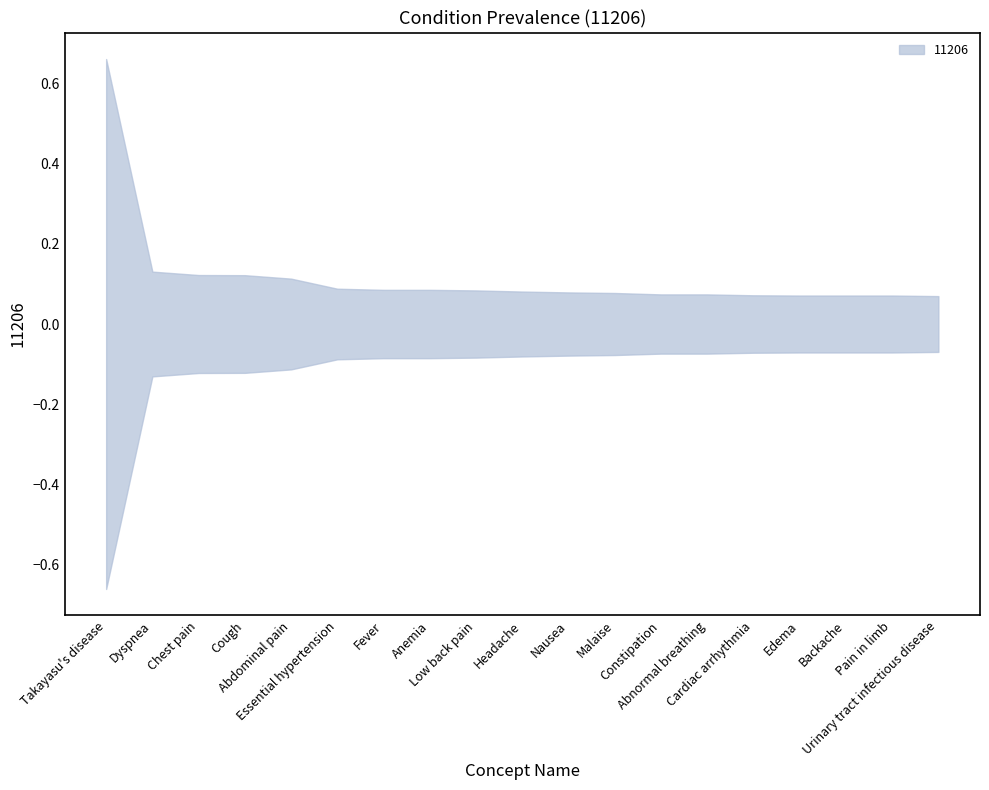

Which label corresponds to the smallest value in the chart?

Urinary tract infectious disease